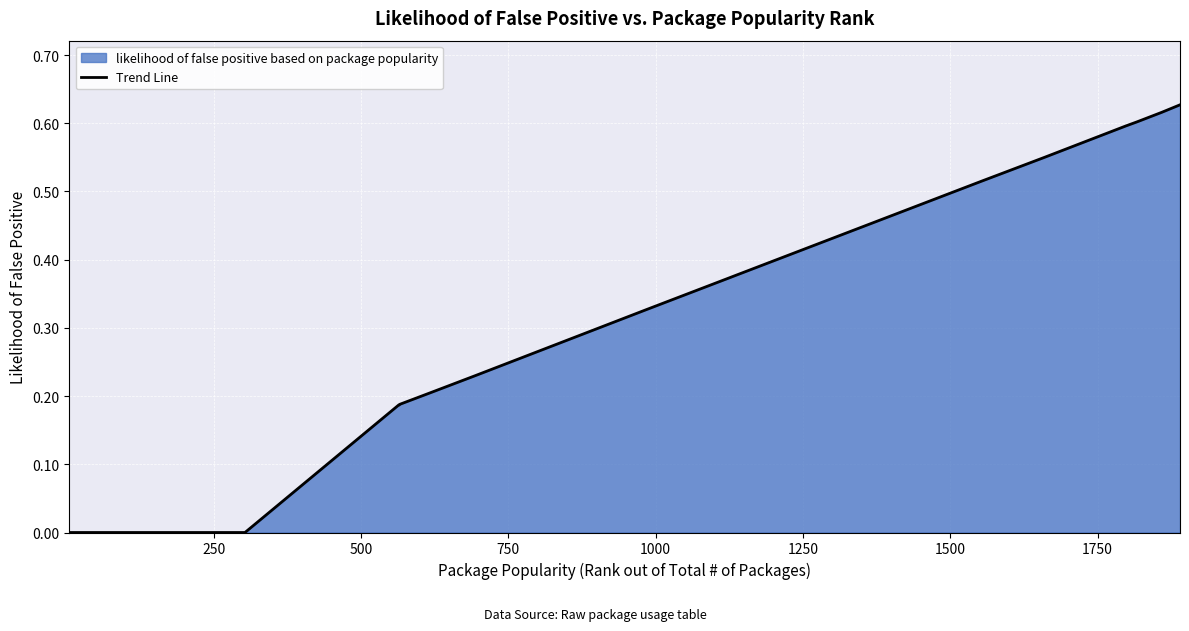

Count the number of categories in the chart.

29